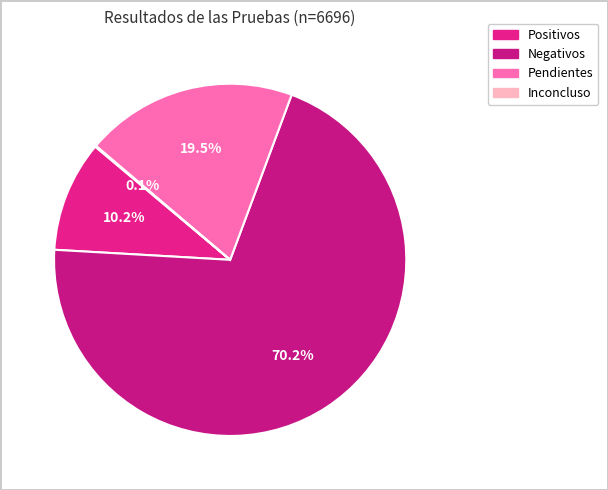

What percentage is the Negativos slice, to the nearest percent?

70%